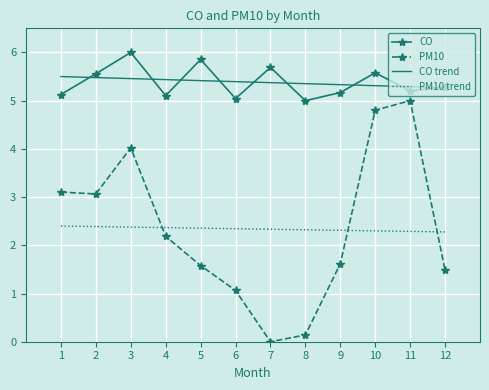

What value does the PM10 trend series have at 9?

2.3